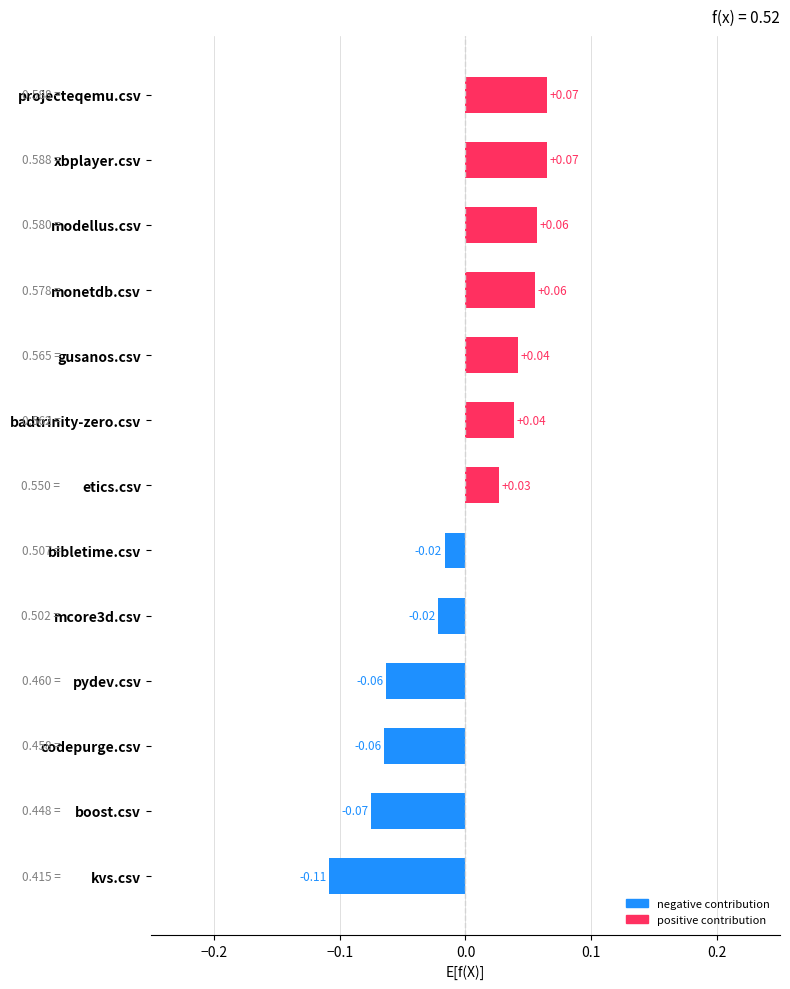

Does the chart contain any negative values?

Yes